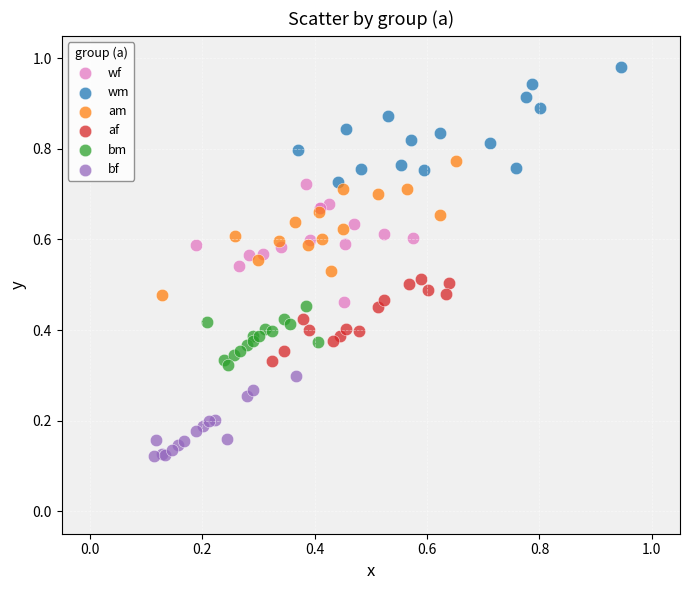

Which series contains the lowest Y value?

bf